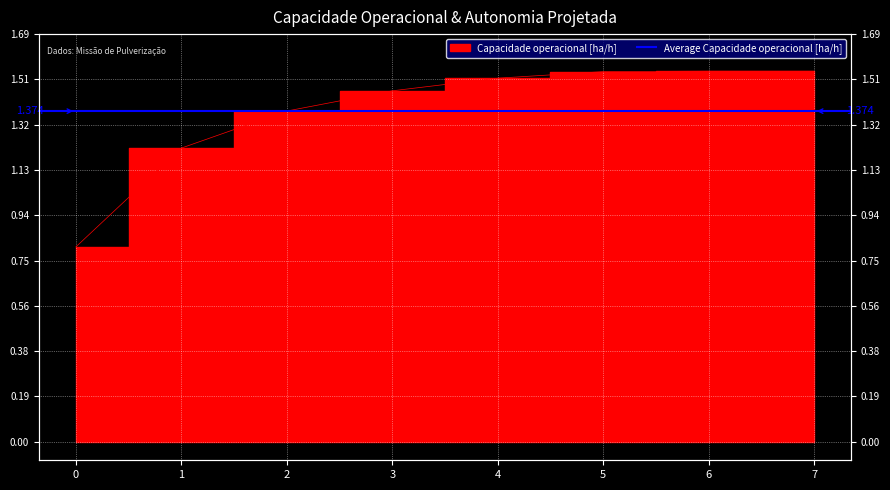

At which label does the data first exceed 1?

1